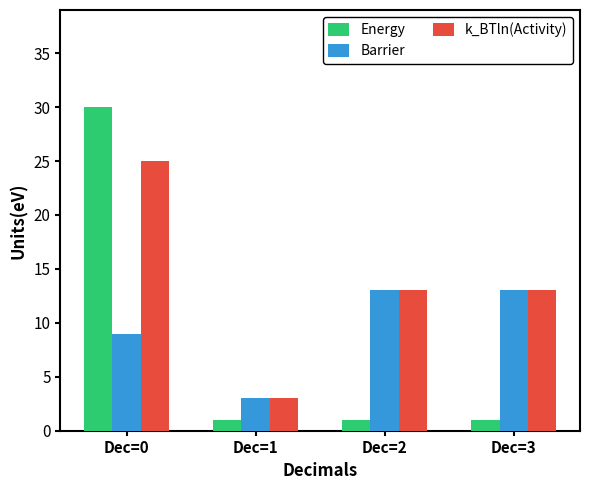

Rank the series by their average value, from lowest to highest.

Energy, Barrier, k_BTln(Activity)